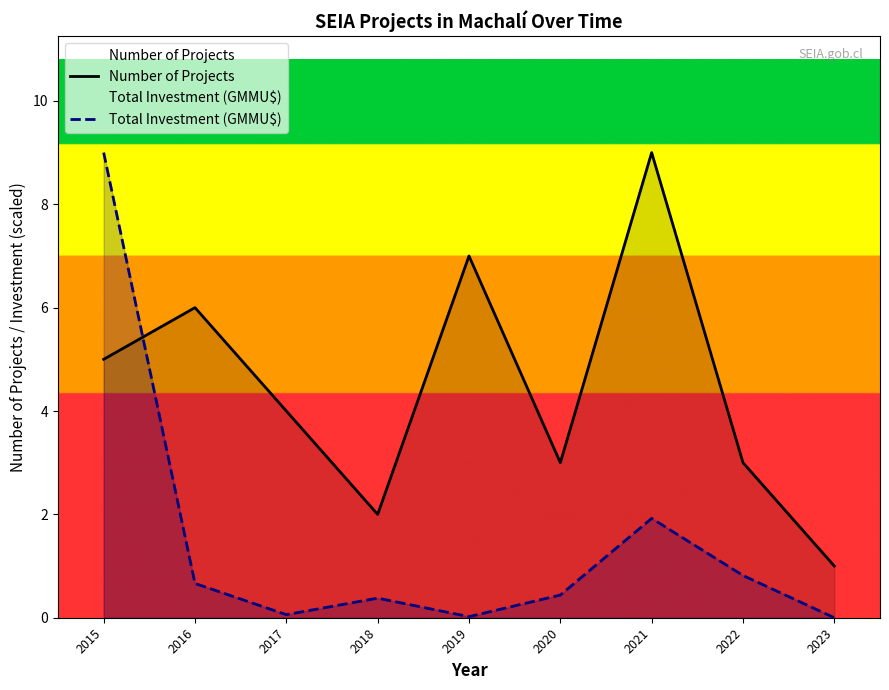

True or false: Number of Projects has more than 2 interior local peaks.

True